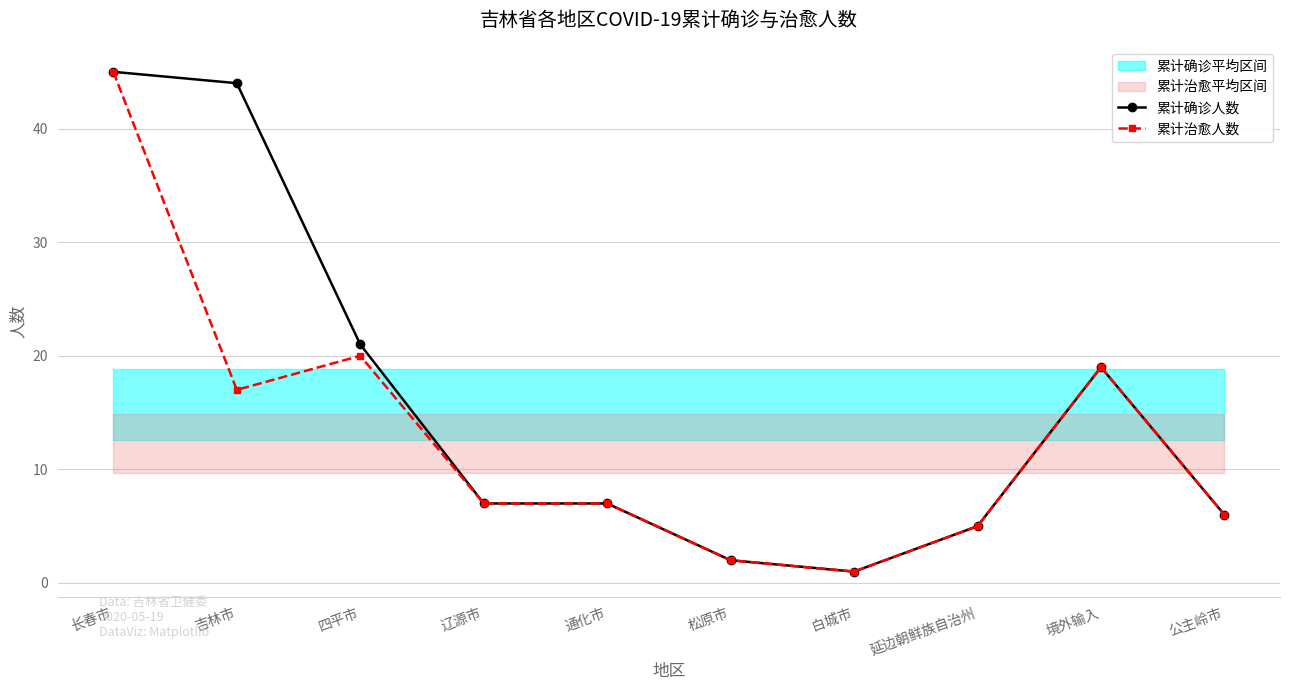

Rank the categories by 累计治愈人数 value from highest to lowest.

长春市, 四平市, 境外输入, 吉林市, 辽源市, 通化市, 公主岭市, 延边朝鲜族自治州, 松原市, 白城市